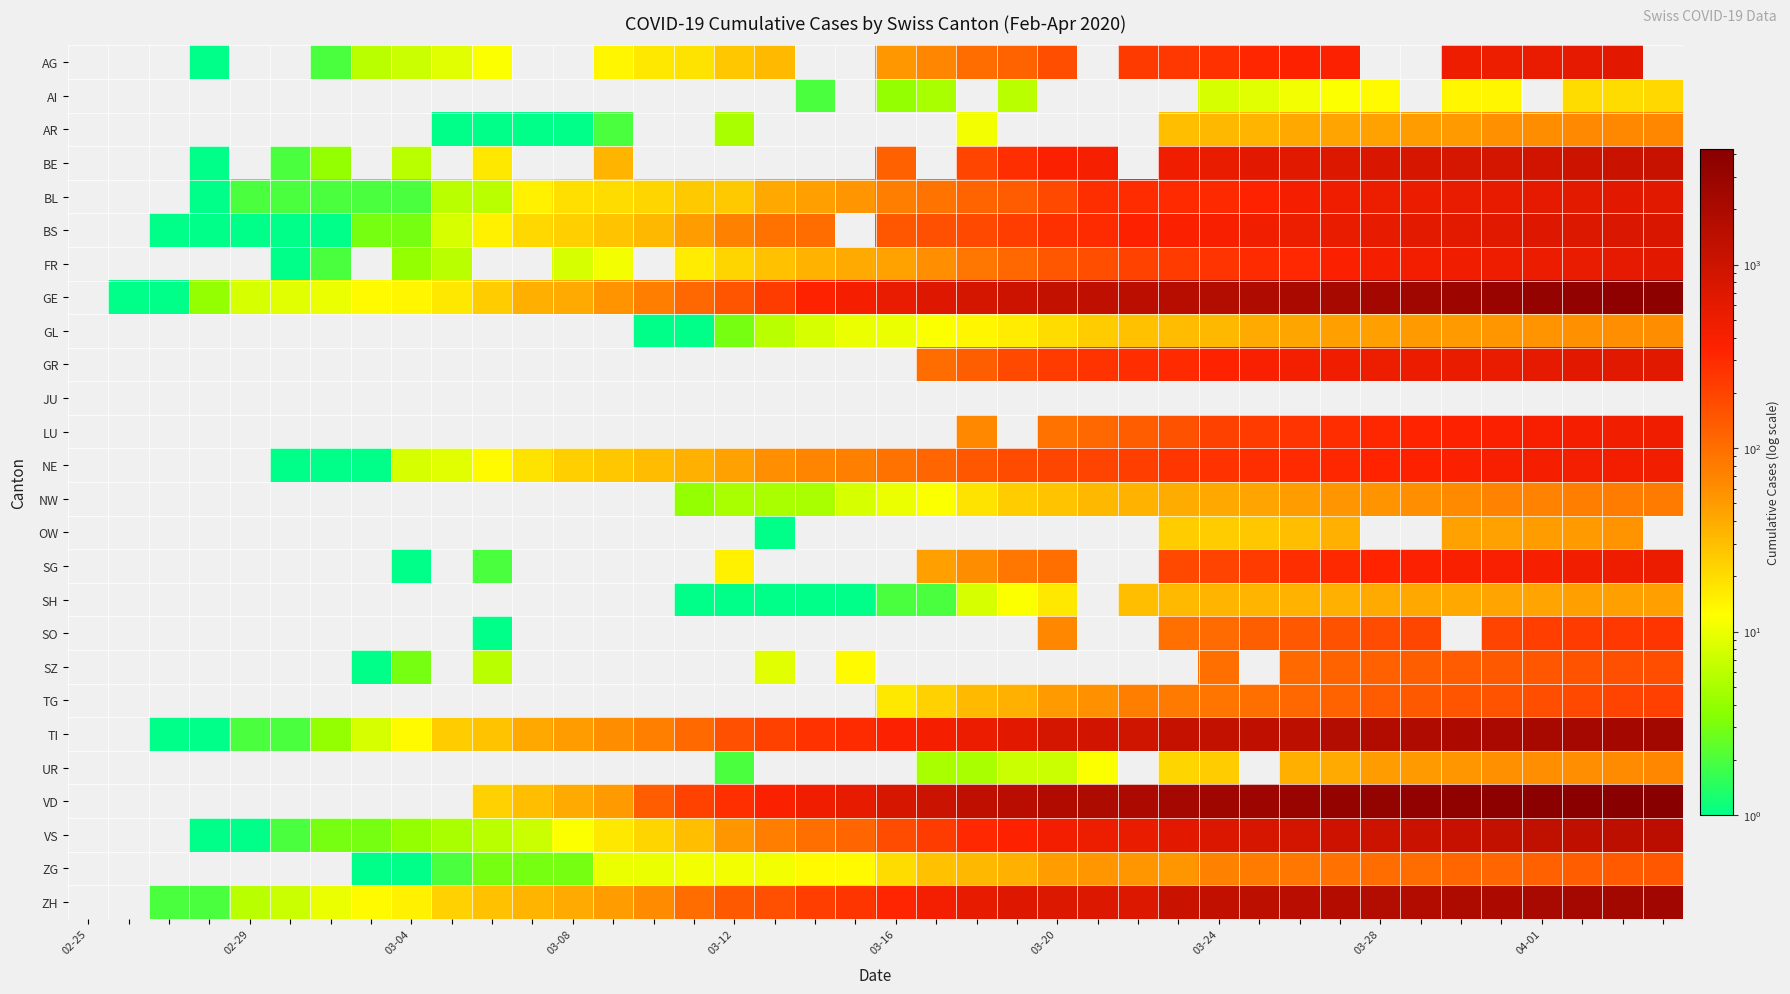

How many data points in BL are above 76?

19